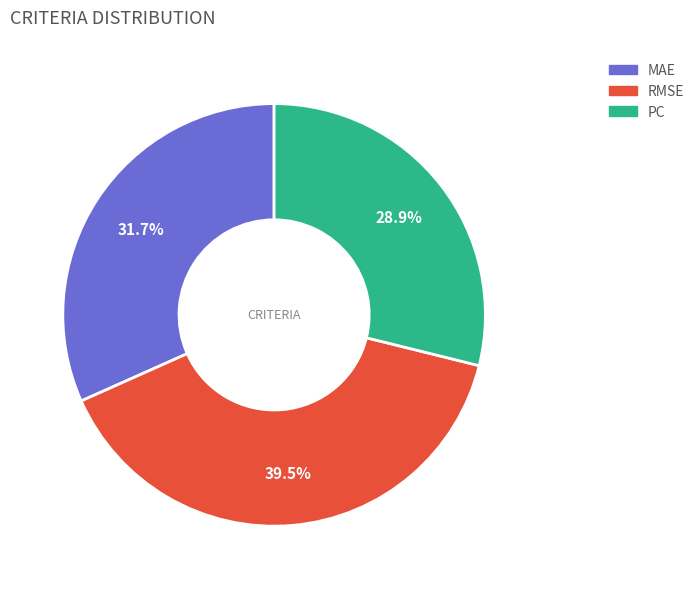

Is RMSE the majority of the pie?

No